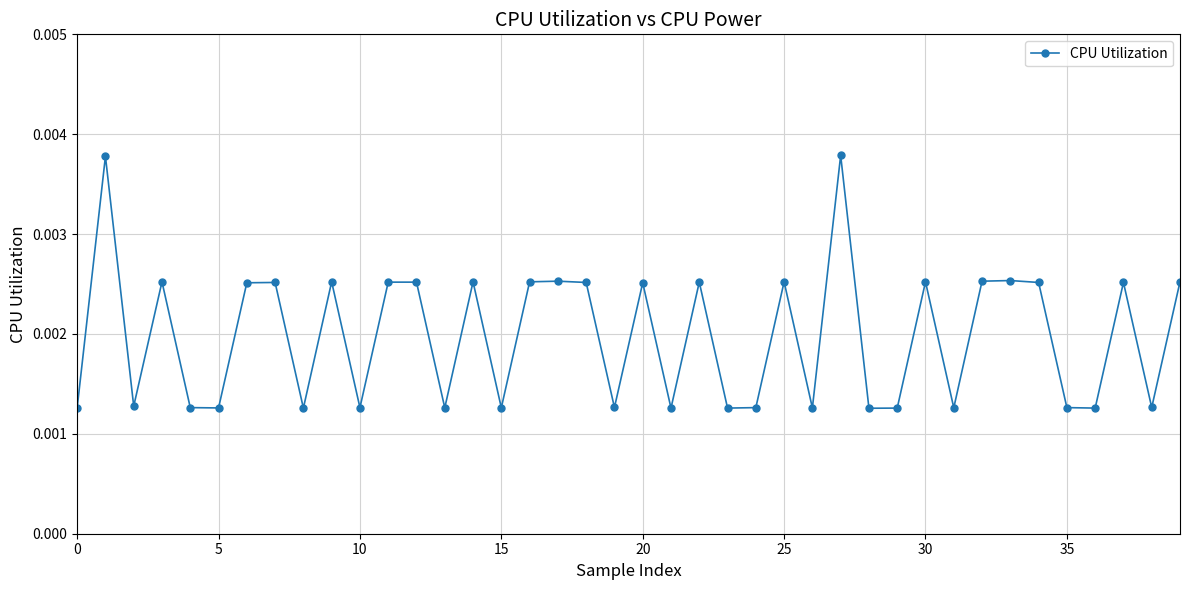

True or false: the data has more than 1 interior local peaks.

True